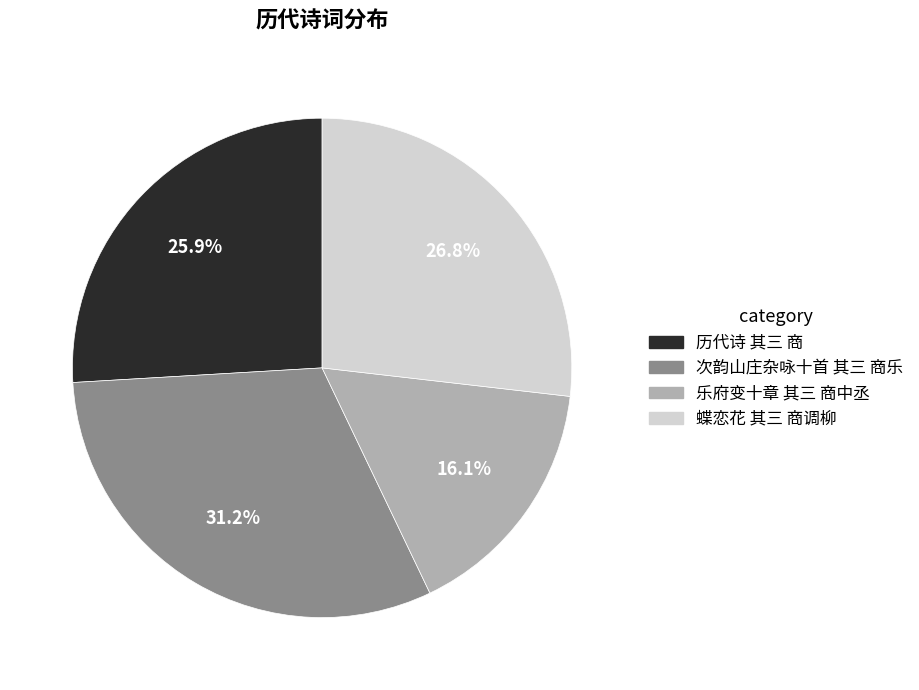

Which category has the biggest portion of the pie?

次韵山庄杂咏十首 其三 商乐